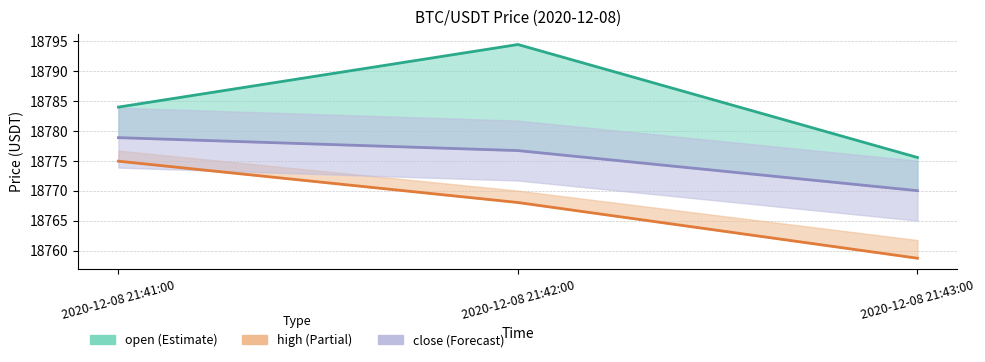

Reading left to right, transcribe all the data shown in this chart.

open line: 18784.0	18794.4	18775.5
high line: 18774.9	18768.0	18758.7
close line: 18778.8	18776.7	18770.0